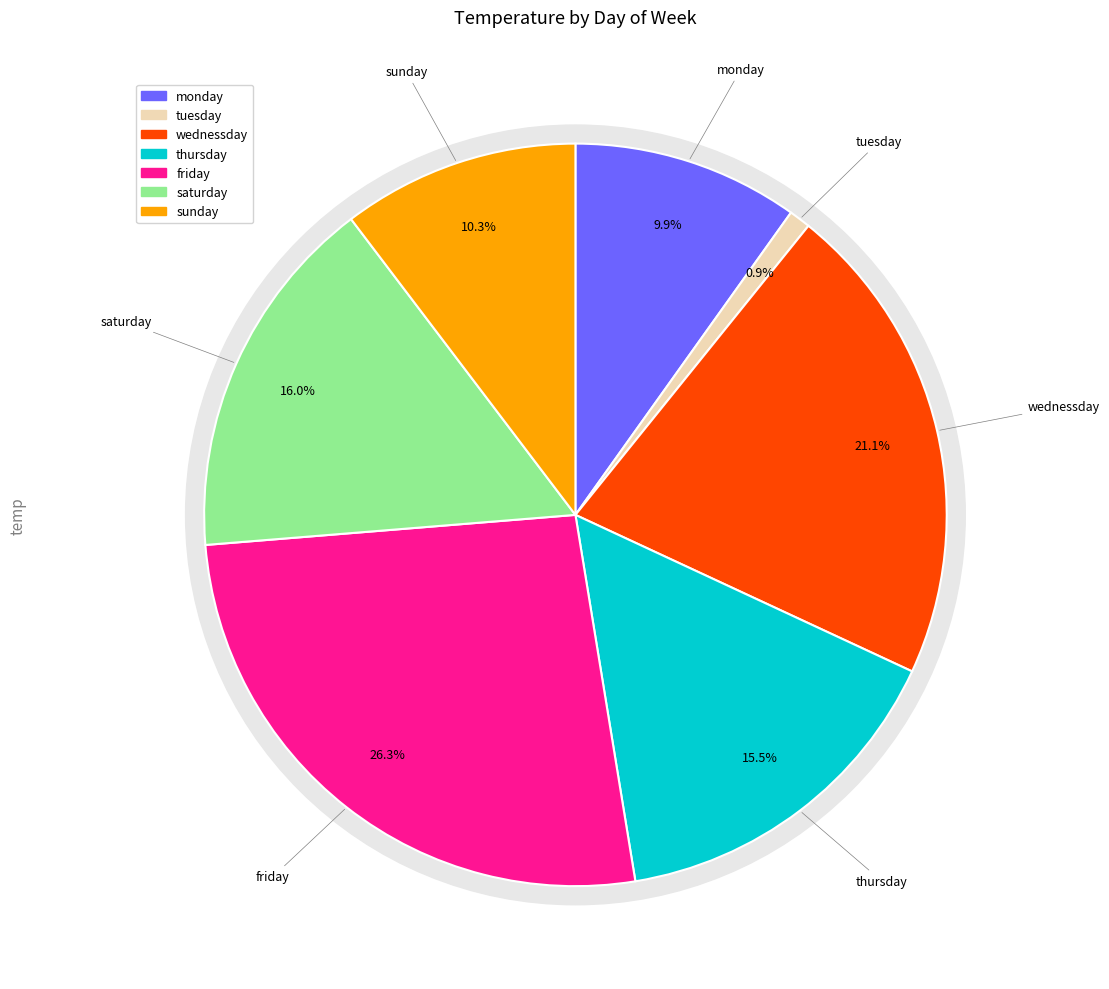

Combined, do monday and tuesday account for over 50%?

No